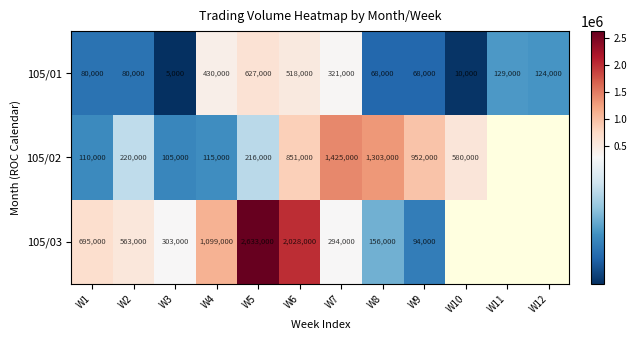

How many distinct data groups are displayed?

3